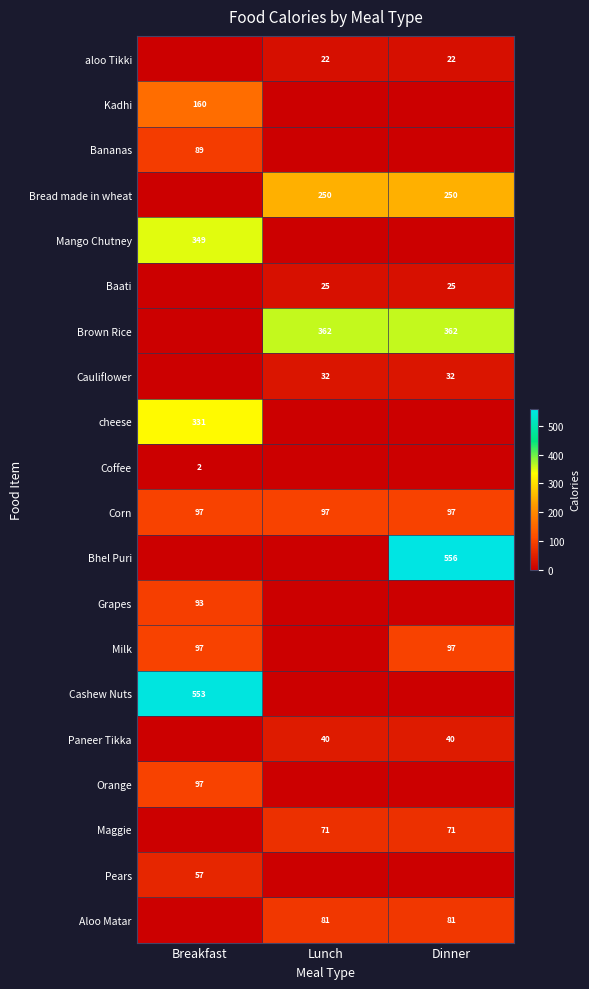

Count the number of categories in the chart.

3